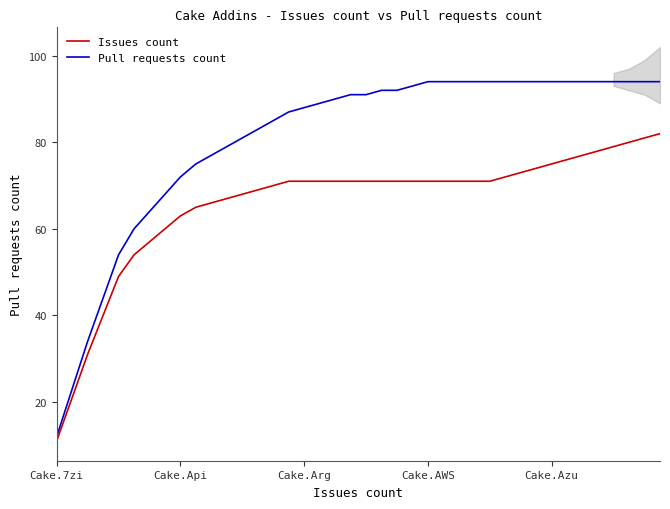

Reading left to right, what are all the values shown in this chart?

Issues count: 11	21	31	40	49	54	57	60	63	65	66	67	68	69	70	71	71	71	71	71	71	71	71	71	71	71	71	71	71	72	73	74	75	76	77	78	79	80	81	82
Pull requests count: 12	23	34	44	54	60	64	68	72	75	77	79	81	83	85	87	88	89	90	91	91	92	92	93	94	94	94	94	94	94	94	94	94	94	94	94	94	94	94	94